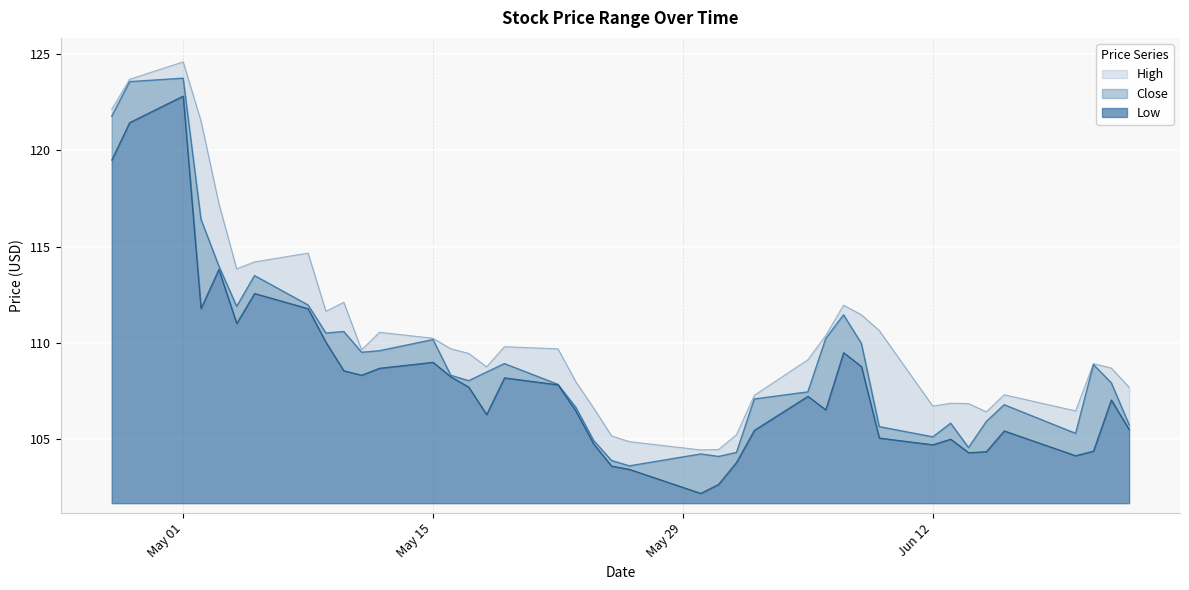

How many lines are shown in the chart?

3